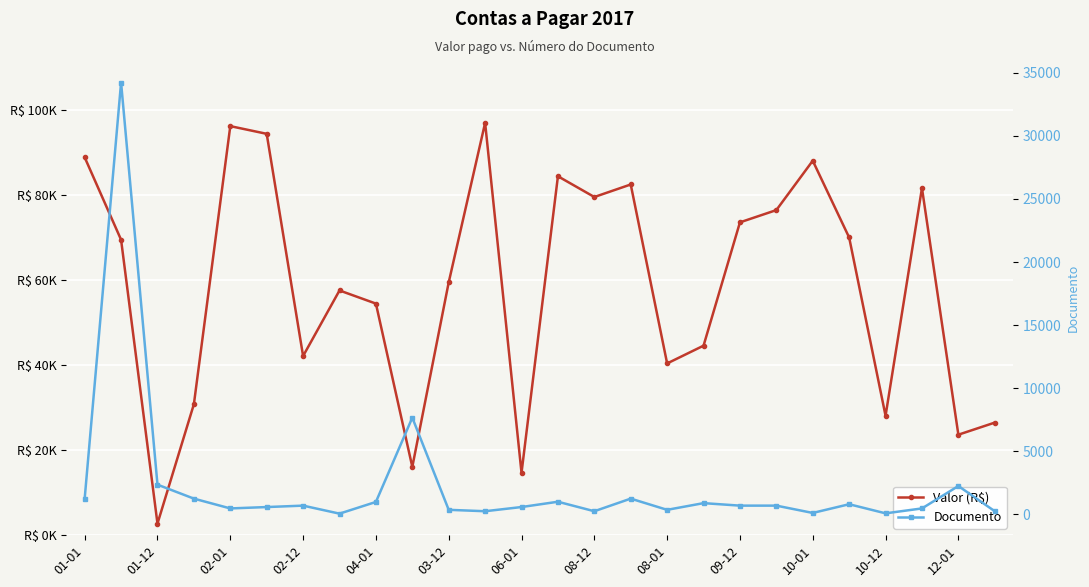

True or false: Documento and Valor (R$) cross at least once.

False